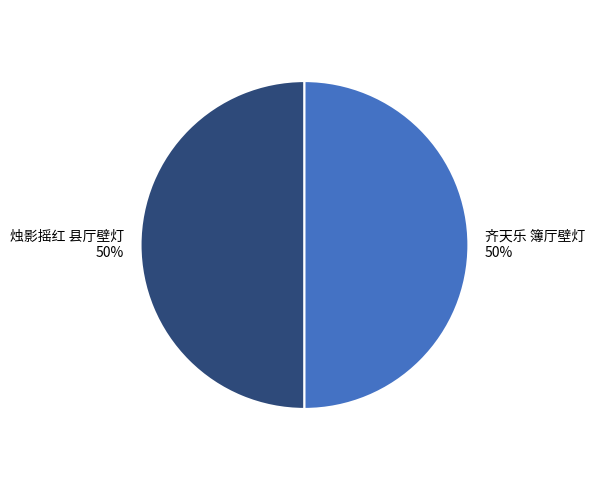

Do 烛影摇红 县厅壁灯 and 齐天乐 簿厅壁灯 together represent more than half of the pie?

Yes